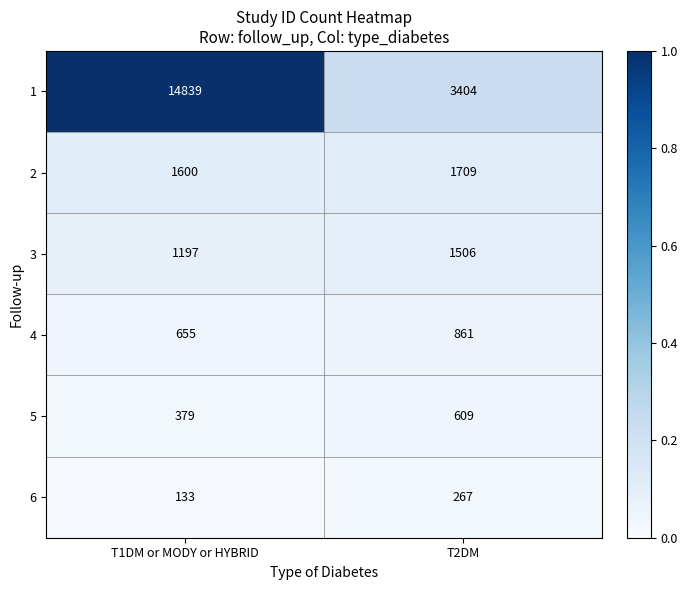

What value does the 1 series have at T2DM?

3404